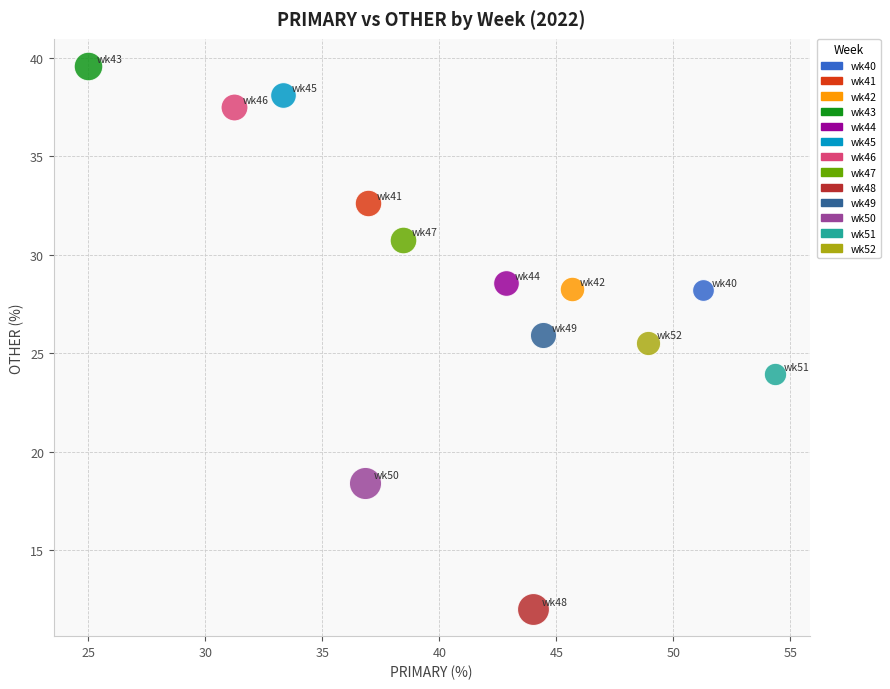

Which series contains the highest Y value?

wk43